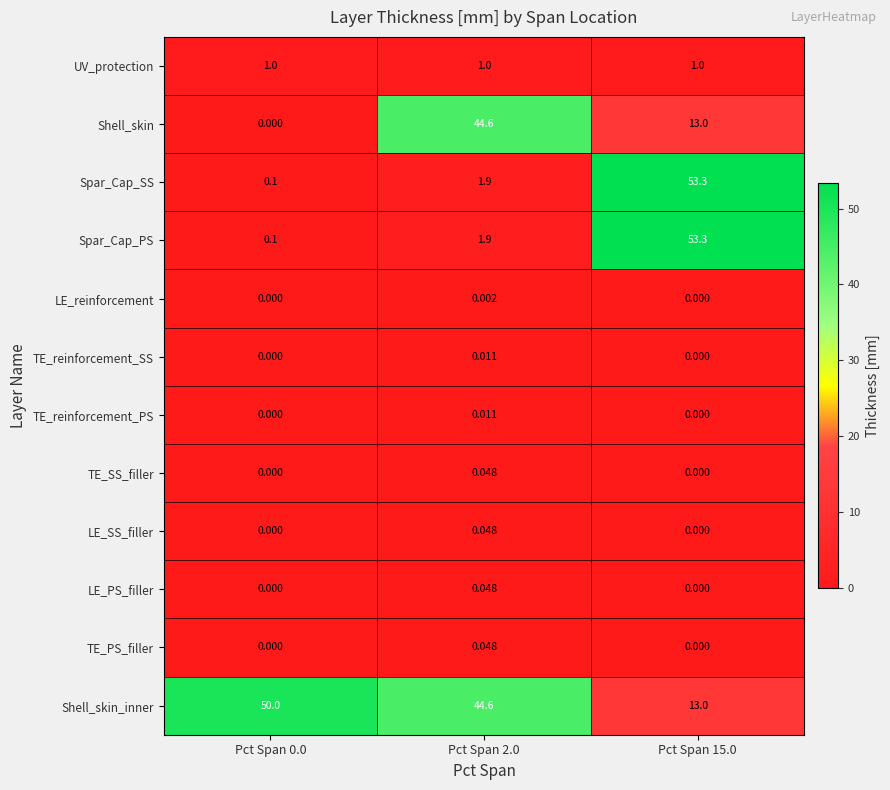

Is the value of UV_protection at Pct Span 0.0 greater than the value of Shell_skin at Pct Span 15.0?

No